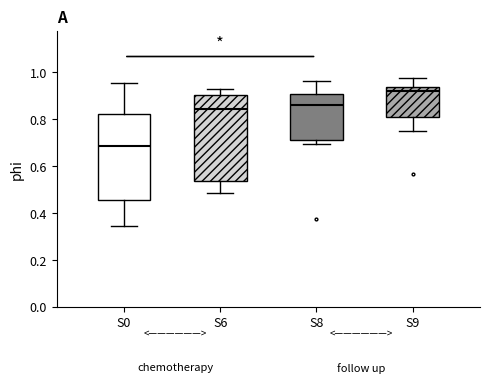

Which box's median line is the lowest?

S0